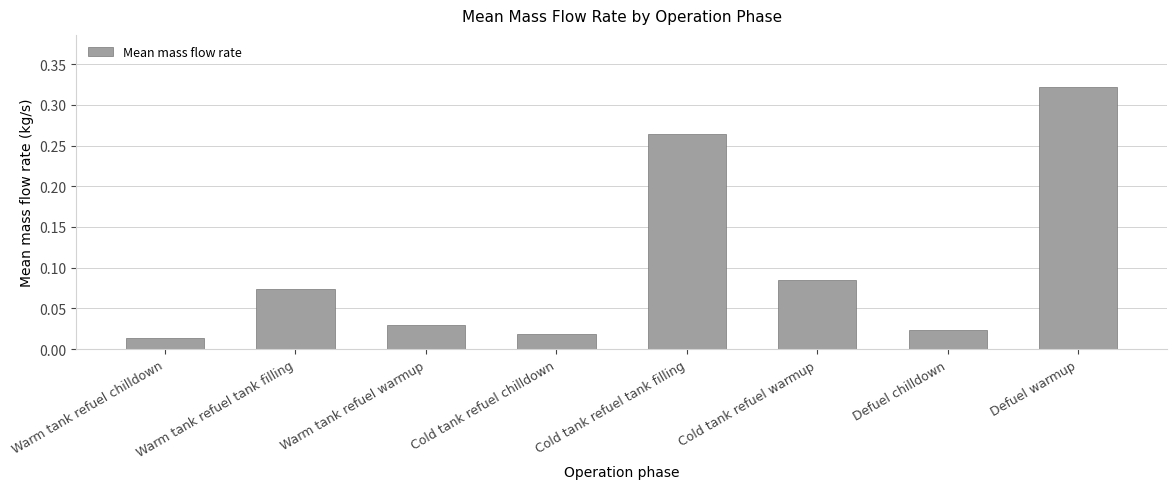

The value at Defuel warmup is 0.2. True or false?

False